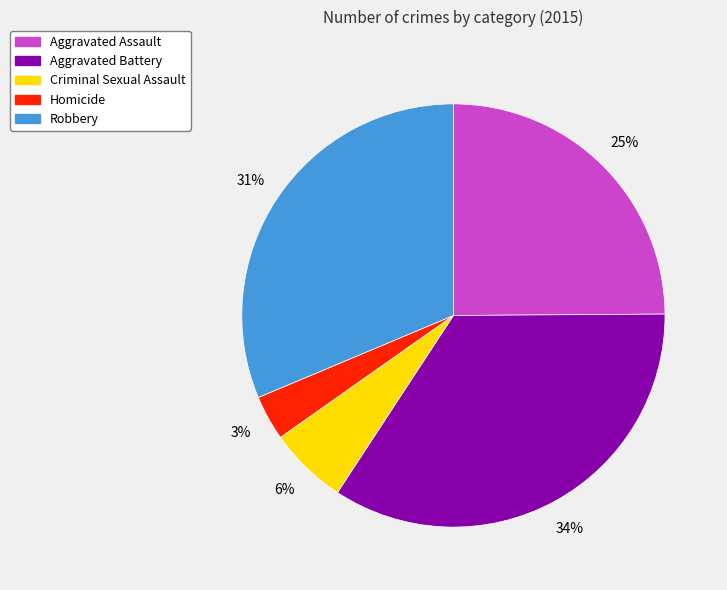

To the nearest percent, what portion does Aggravated Assault represent?

25%